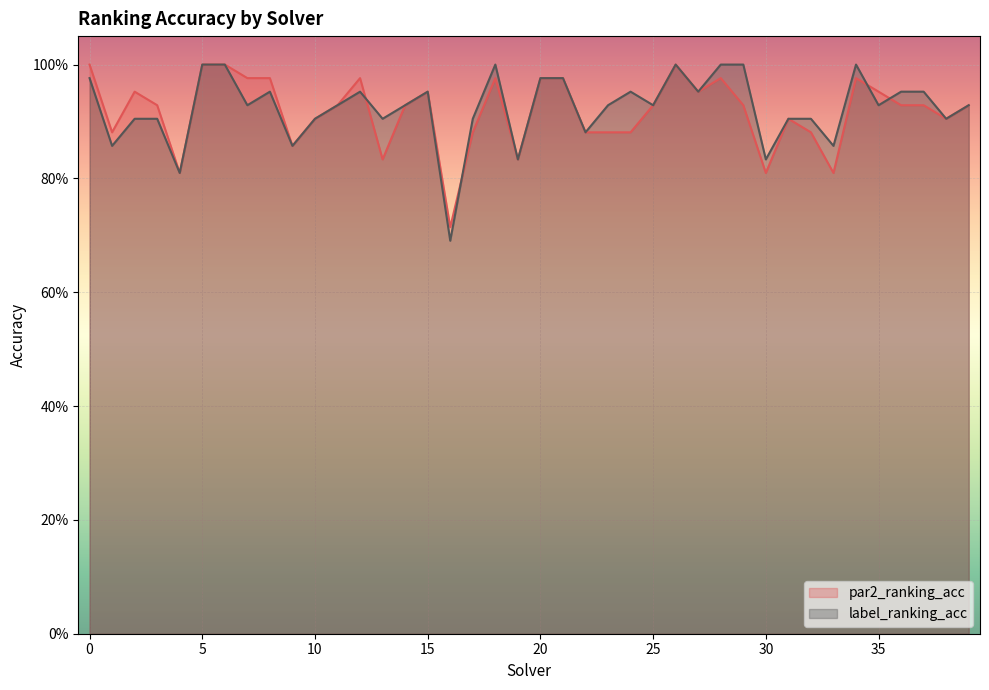

Which series changed the most between 13 and 18?

par2_ranking_acc